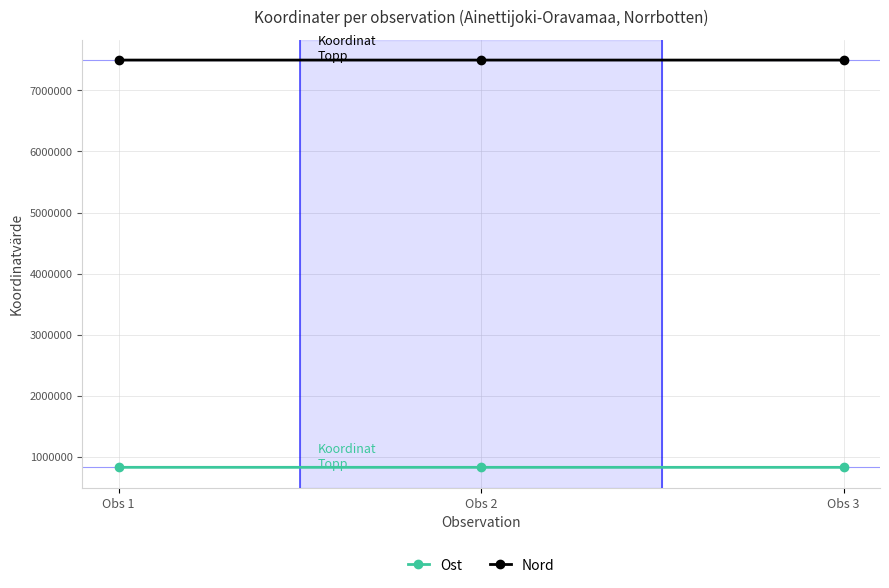

What is the spread (max minus min) of values at Obs 2?

6667007.4